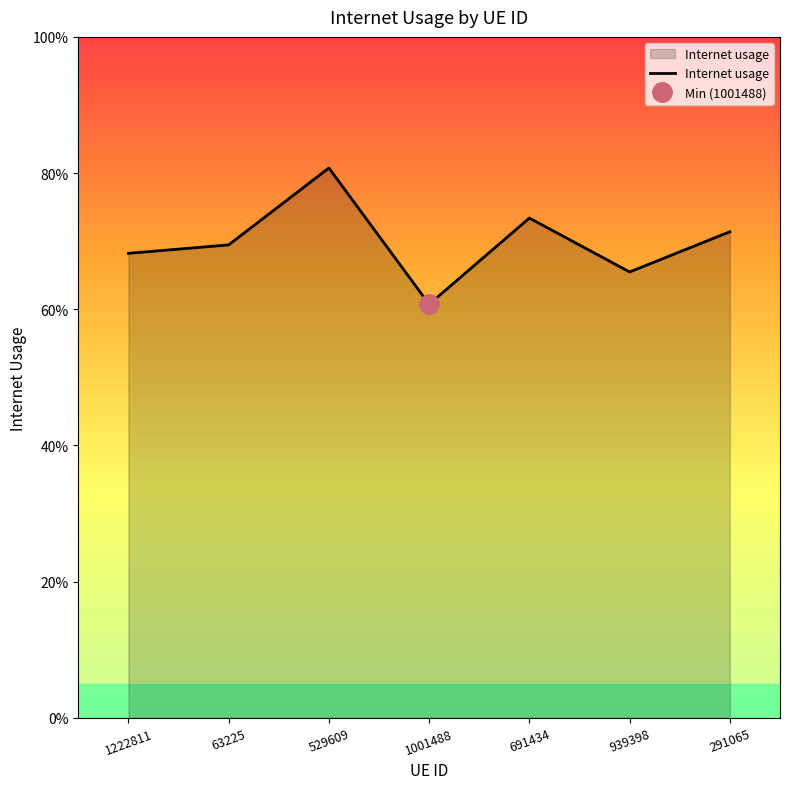

The value at 691434 is 1.1. True or false?

False